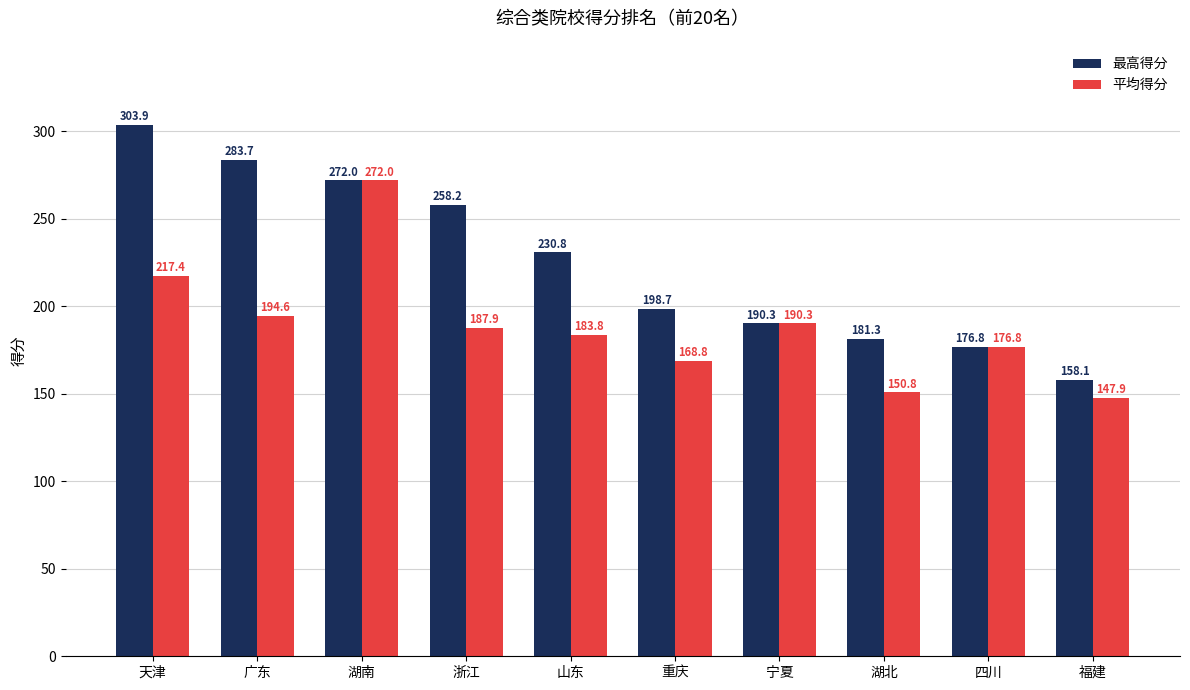

Which label corresponds to the smallest value in the chart?

福建